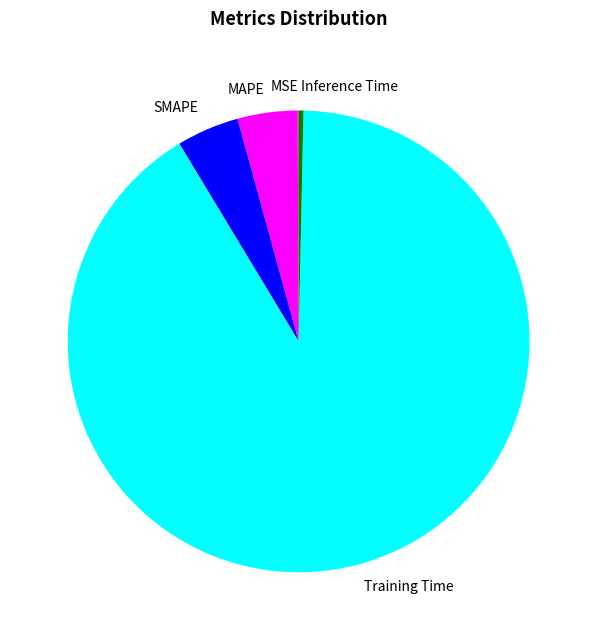

Which category has the biggest portion of the pie?

Training Time